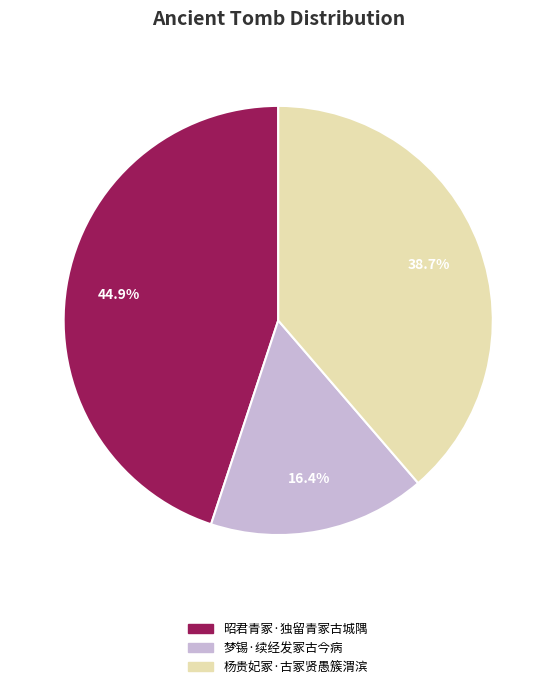

True or false: 梦锡·续经发冢古今病 accounts for 16% of the total.

True